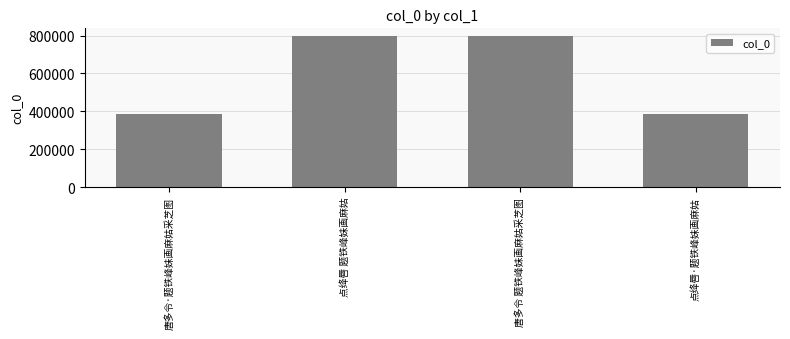

What is the change in value from 点绛唇 题铁峰妹画麻姑 to 唐多令 题铁峰妹画麻姑采芝图?

+2